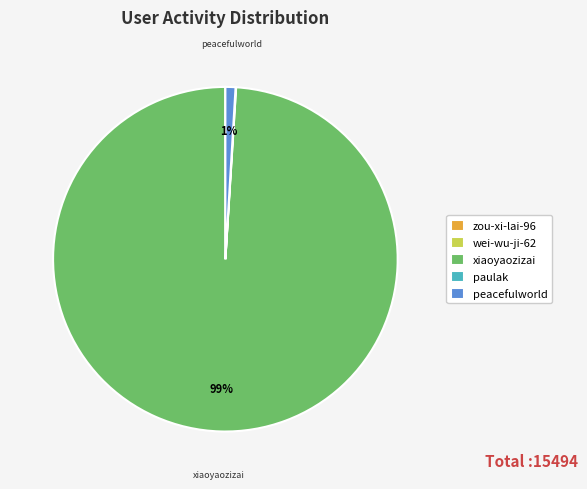

Which slice is the largest?

xiaoyaozizai